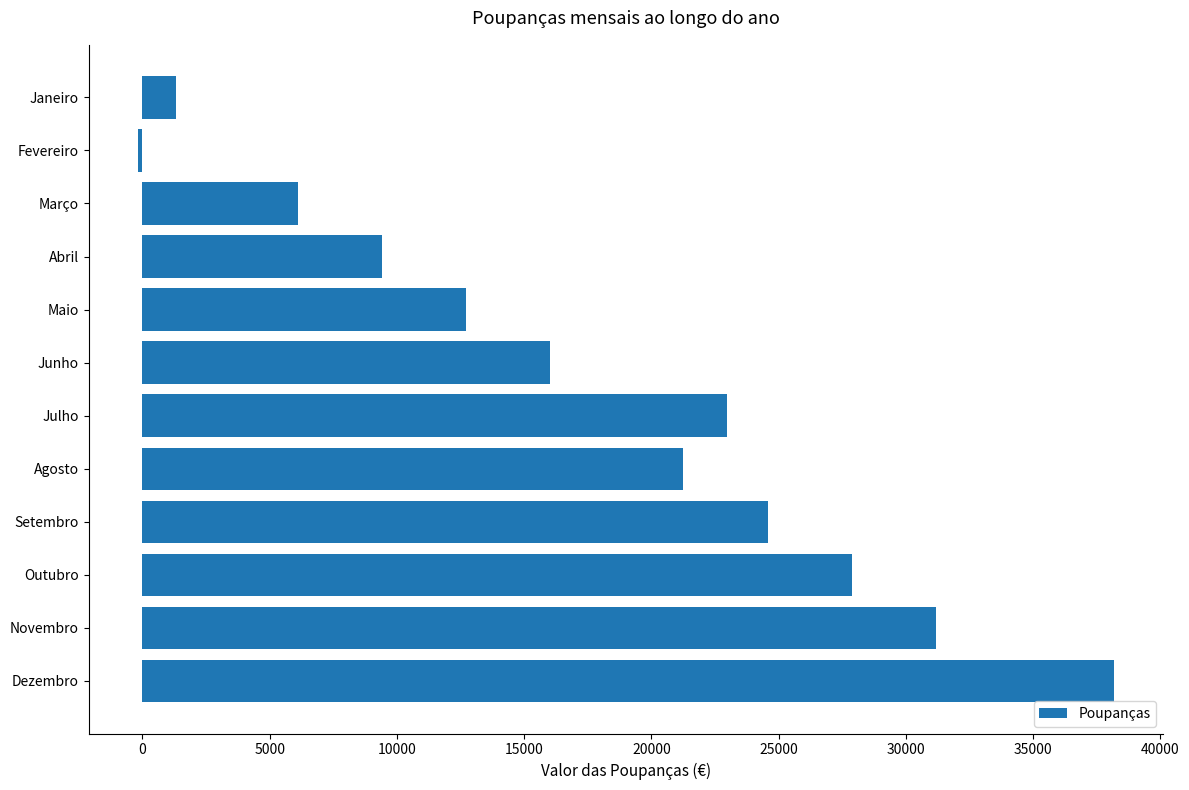

Are the bars horizontal?

Yes